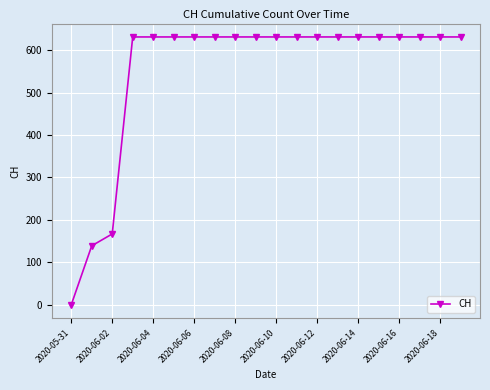

Reading left to right, transcribe all the data shown in this chart.

0	139	167	631	631	631	631	631	631	631	631	631	631	631	631	631	631	631	631	631